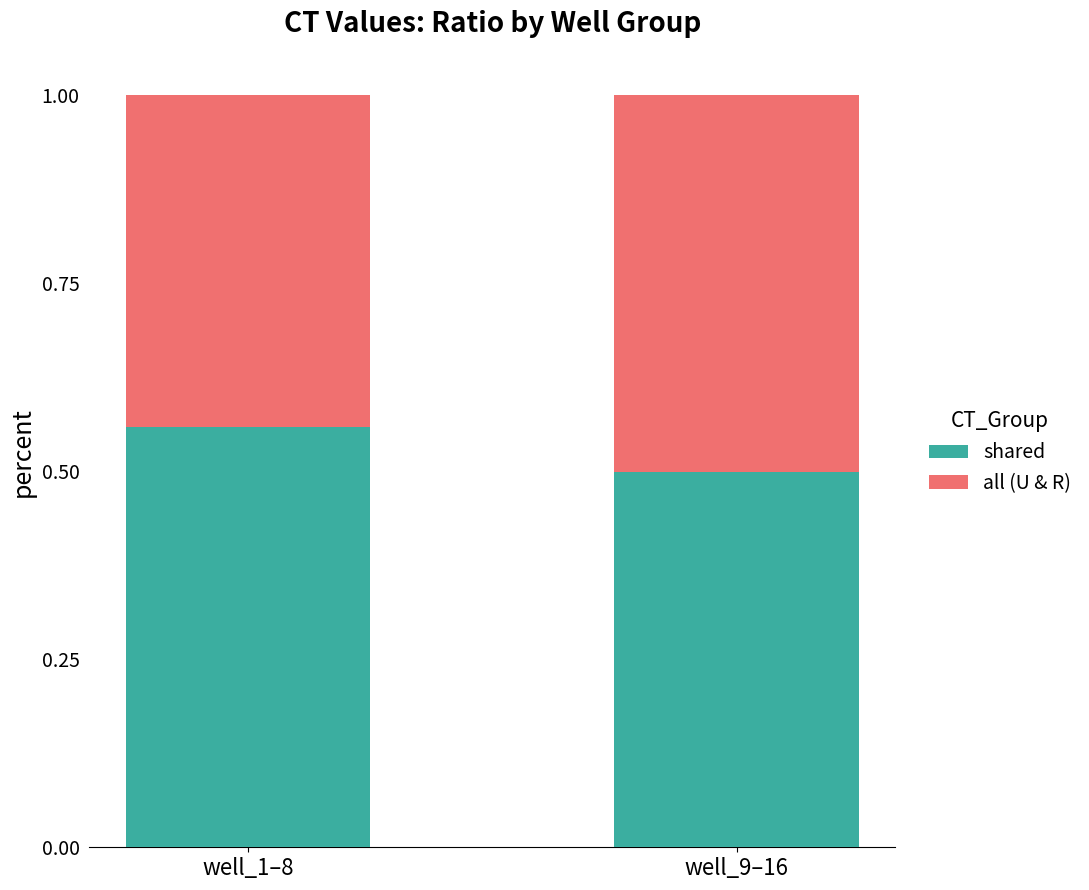

What is the total value across all series at well_9–16?

1.0